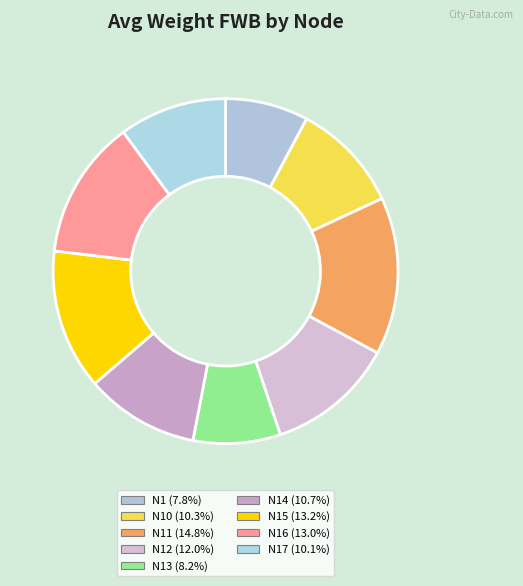

How many segments does this pie chart have?

9